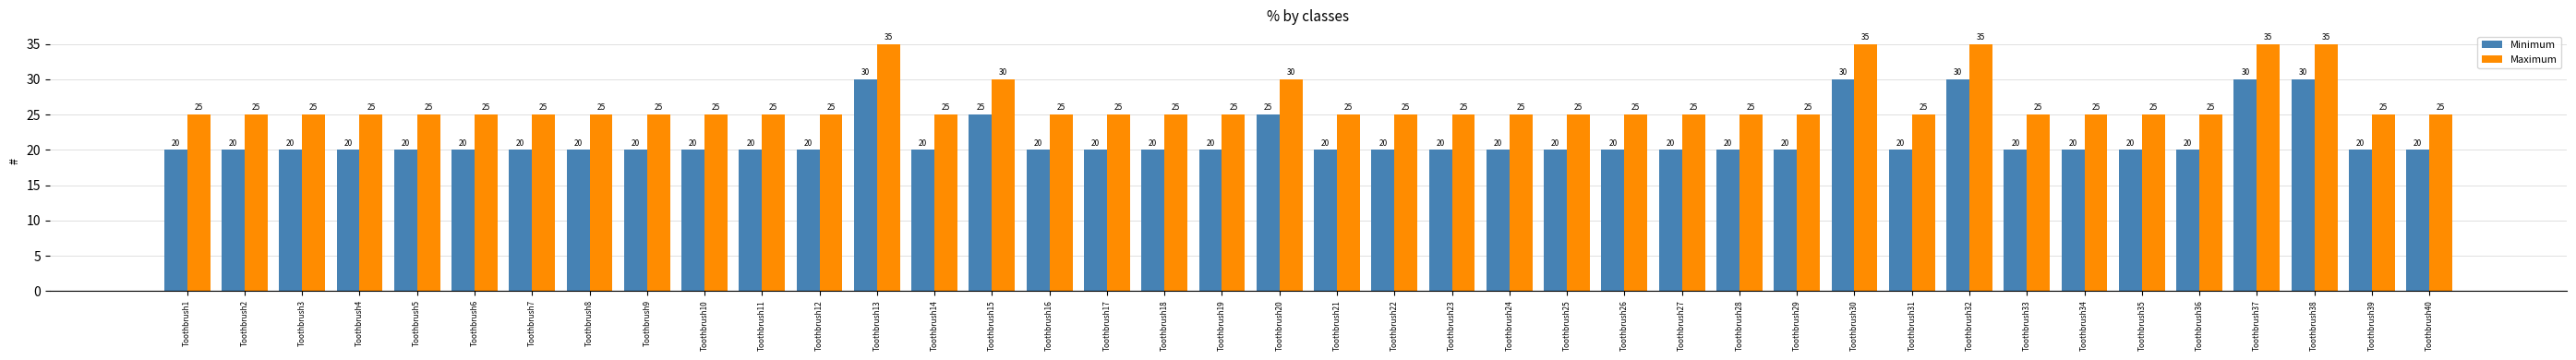

What is the total value across all series at Toothbrush12?

45